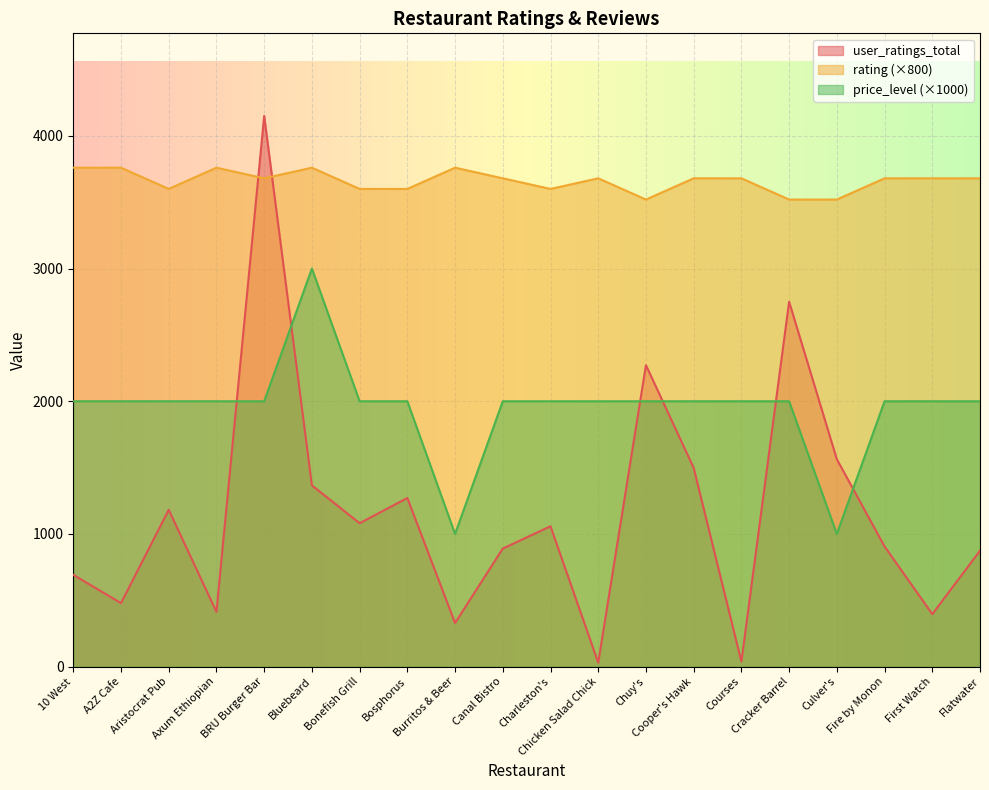

Which series has the widest spread of values?

user_ratings_total